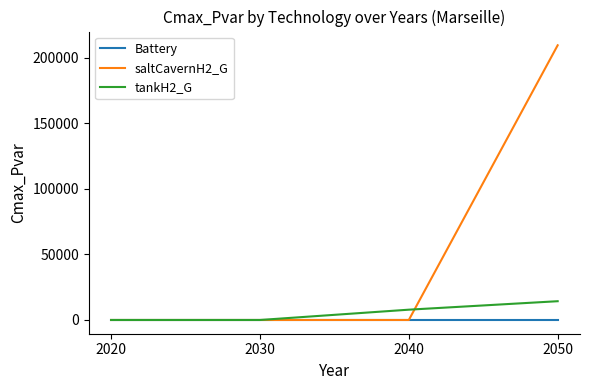

What is the highest value of the saltCavernH2_G series?

209662.2